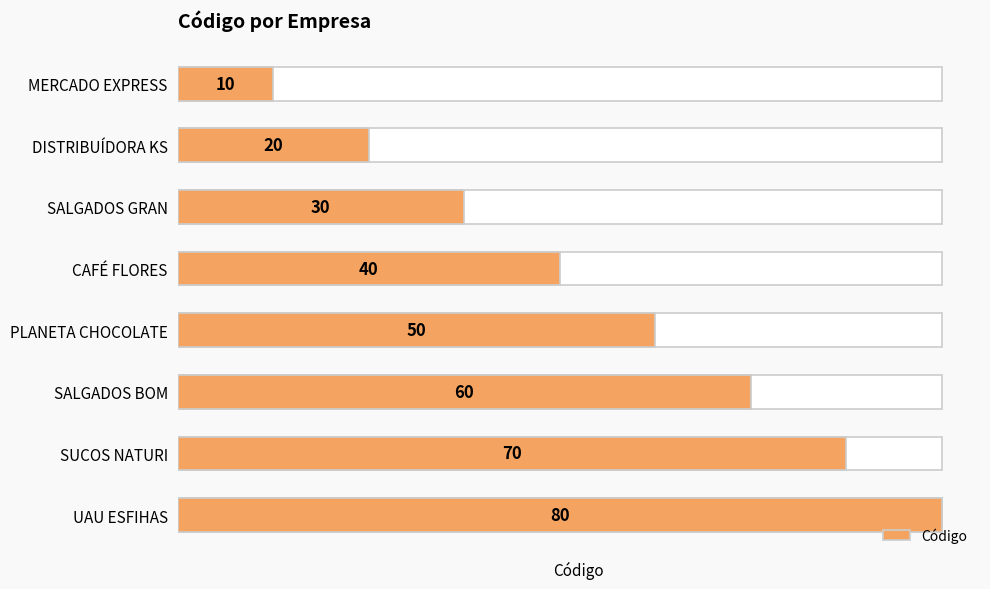

Reading left to right, list all the values displayed in this chart.

10	20	30	40	50	60	70	80